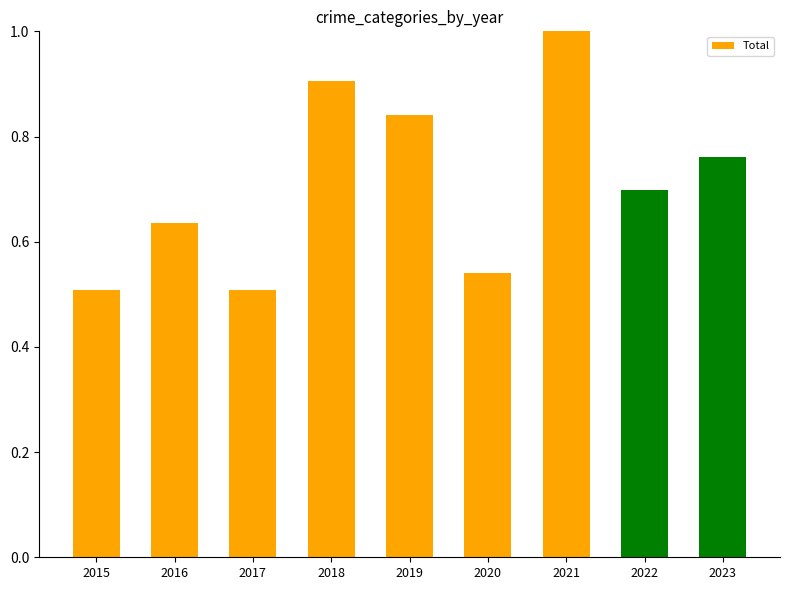

What is the difference between the values at 2019 and 2015?

0.3